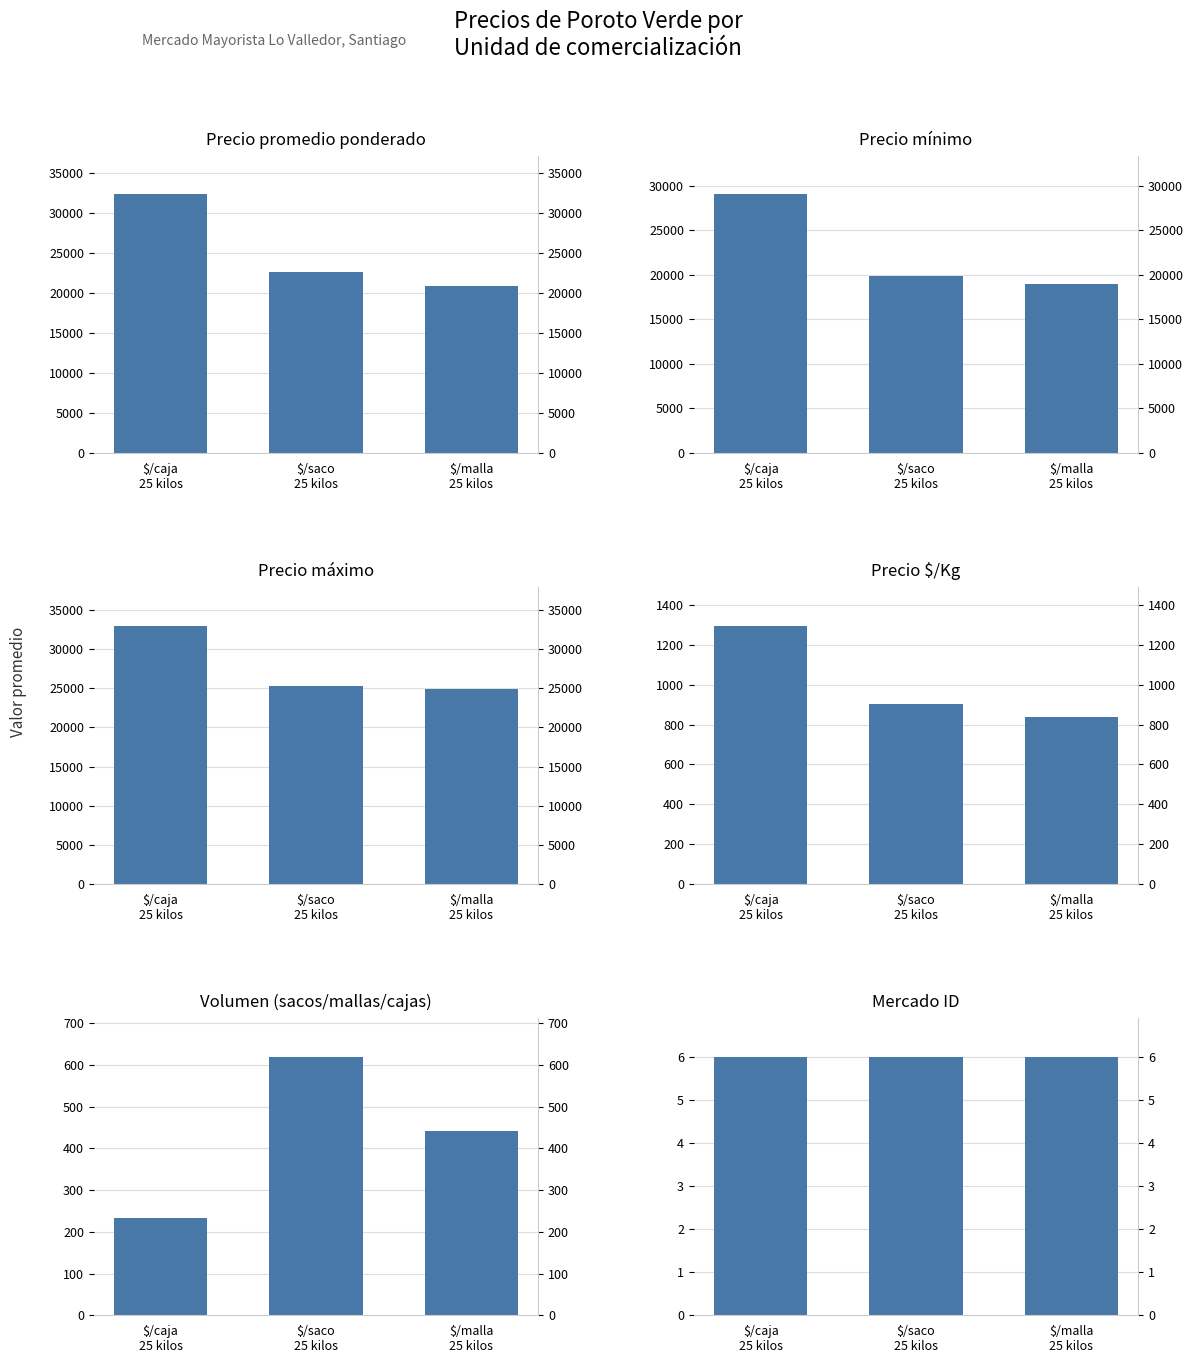

How many values in the Precio promedio ponderado series are below 22580?

1